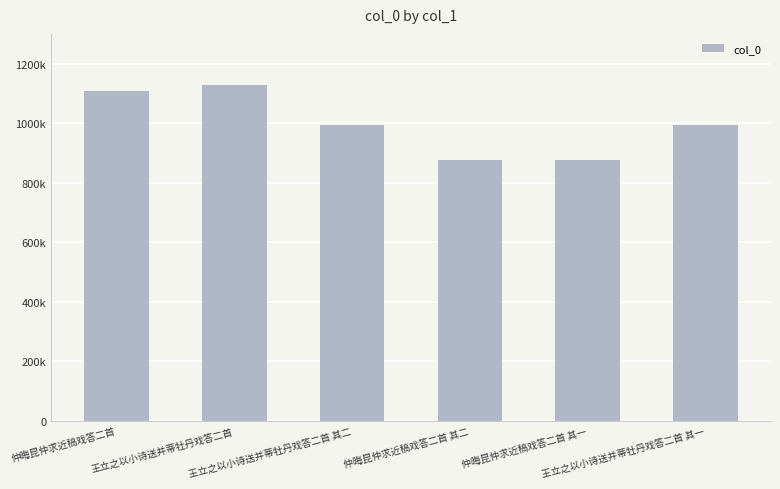

Rank the categories by value from highest to lowest.

王立之以小诗送并蒂牡丹戏答二首, 仲晦昆仲求近稿戏答二首, 王立之以小诗送并蒂牡丹戏答二首 其一, 王立之以小诗送并蒂牡丹戏答二首 其二, 仲晦昆仲求近稿戏答二首 其一, 仲晦昆仲求近稿戏答二首 其二